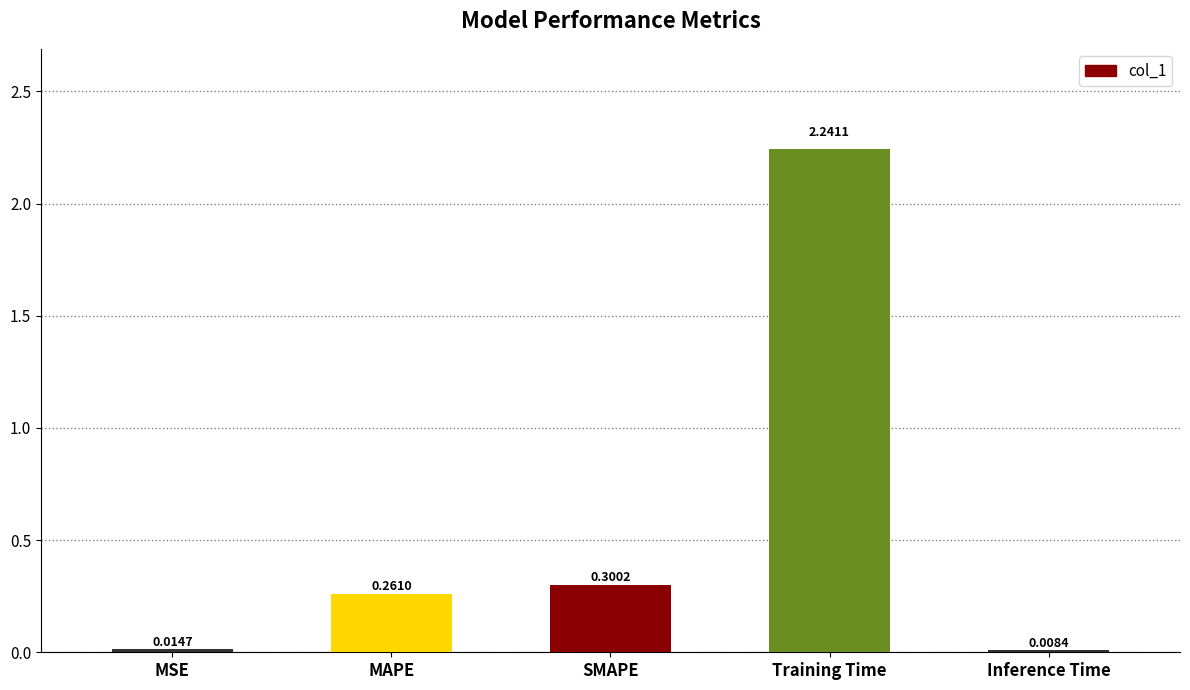

Which has a higher value, Training Time or MAPE?

Training Time